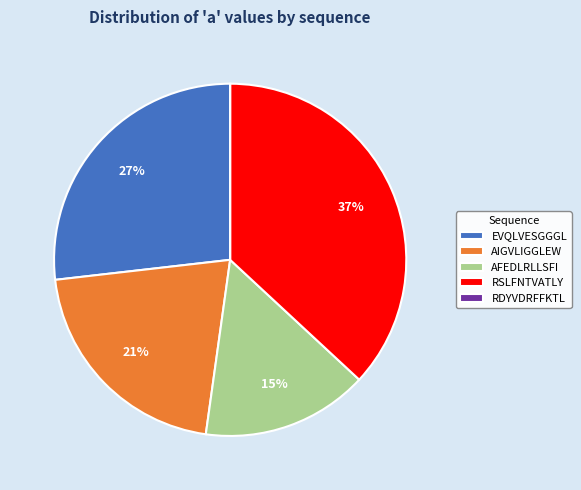

Which category has the biggest portion of the pie?

RSLFNTVATLY